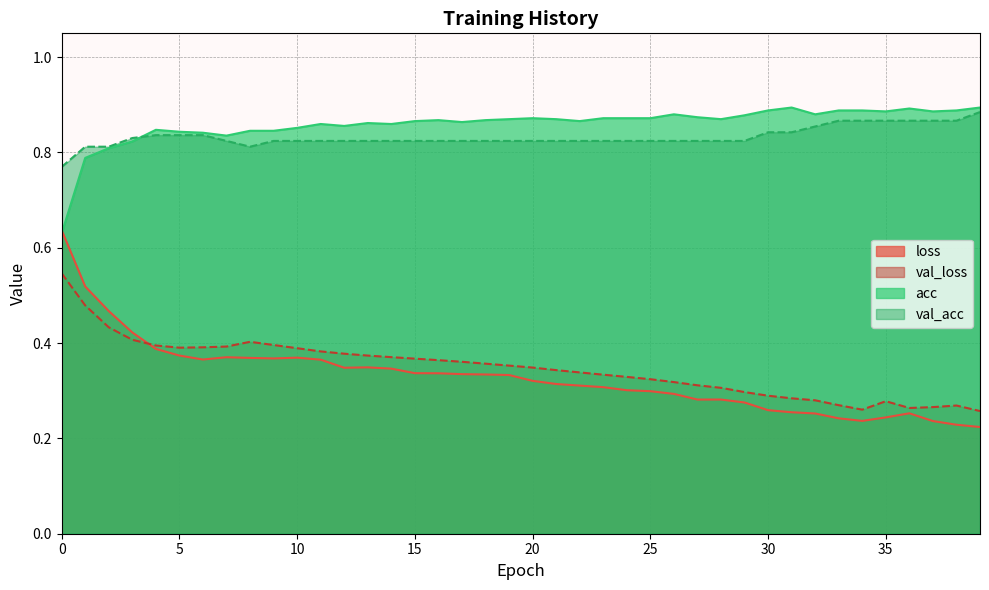

Between 21 and 26, which is larger?

21